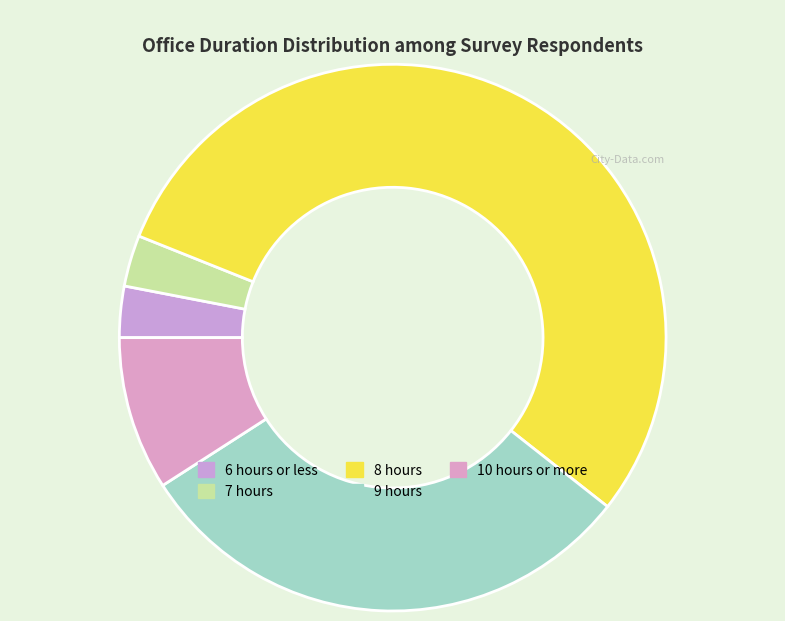

To the nearest percent, what is the difference between the largest and smallest slice percentages?

52%